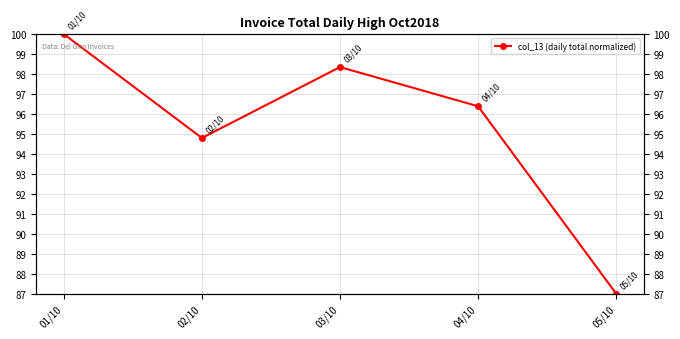

Between 02/10 and 04/10, which is larger?

04/10